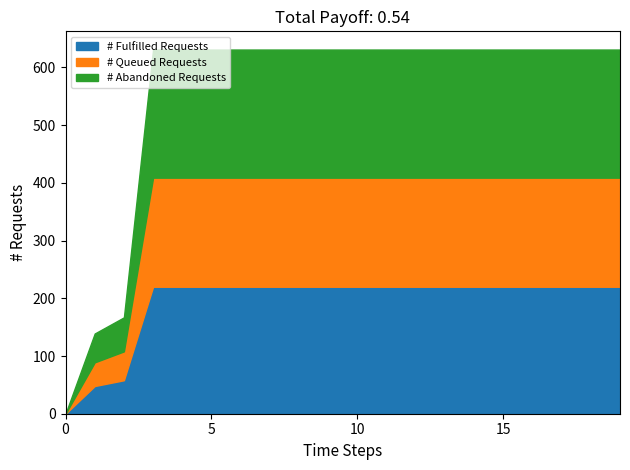

What is the difference between the maximum and second lowest values?

492